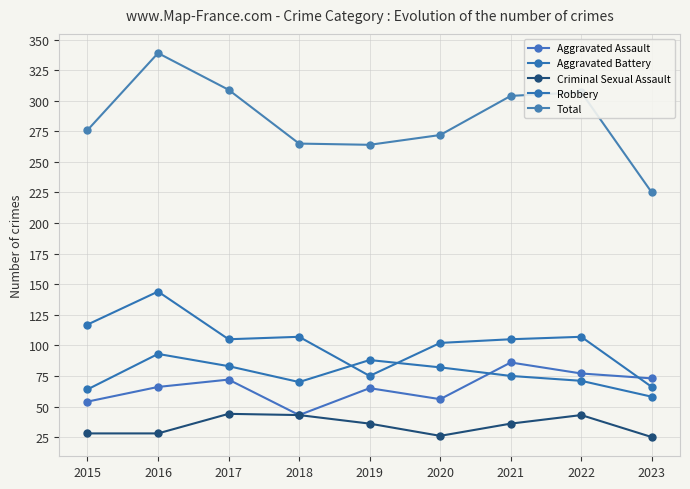

What are all the series names shown in the legend?

Aggravated Assault, Aggravated Battery, Criminal Sexual Assault, Robbery, Total